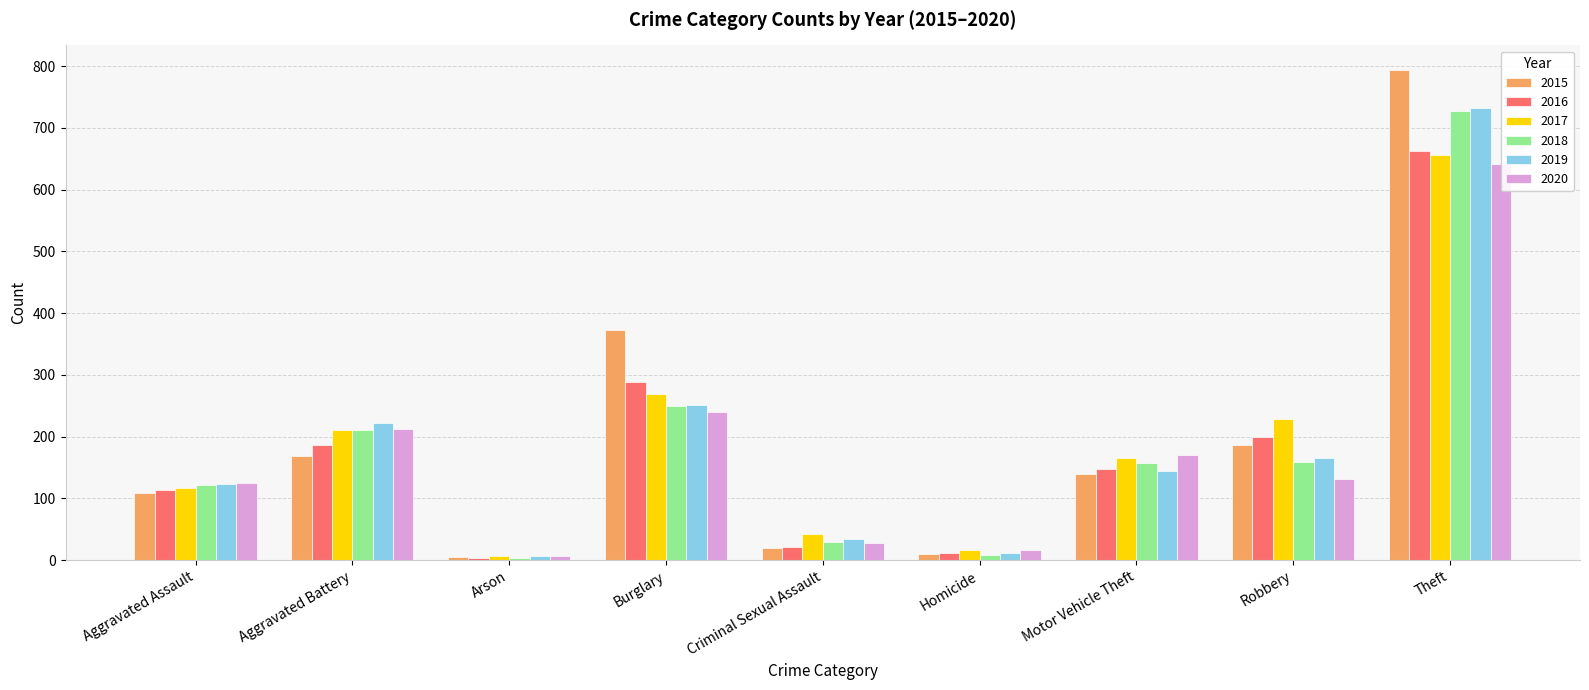

What position from the right is Criminal Sexual Assault?

5